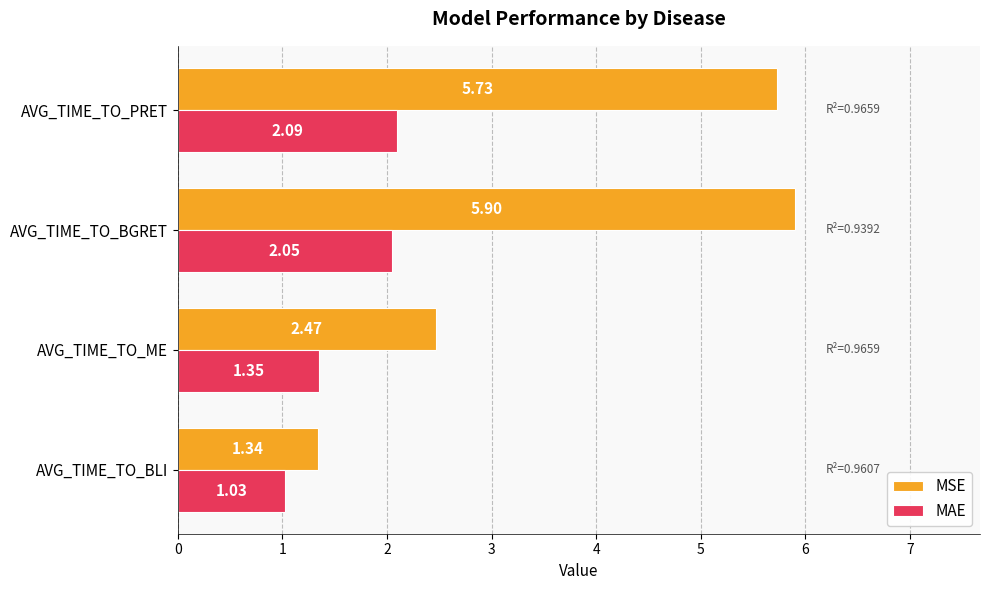

What is the difference between the maximum and second lowest values in the MAE series?

0.7